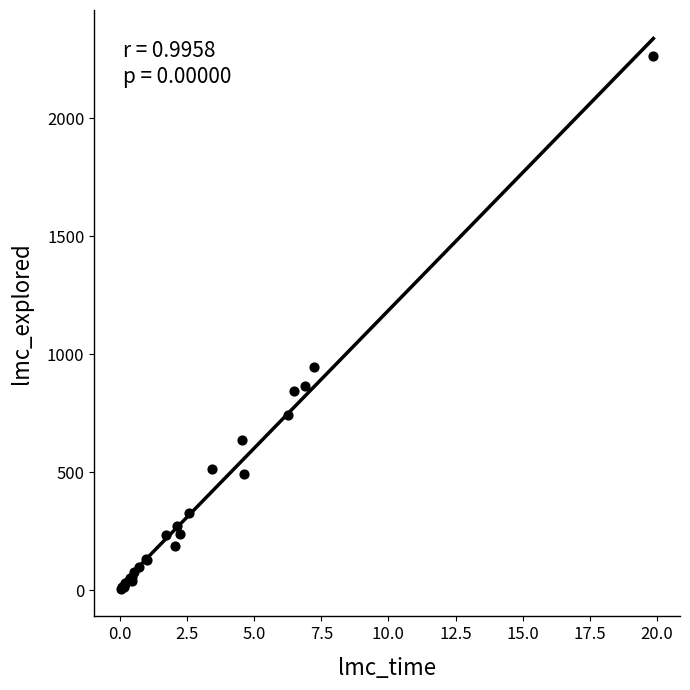

What Y value in the scatter plot is closest to 1134?

946